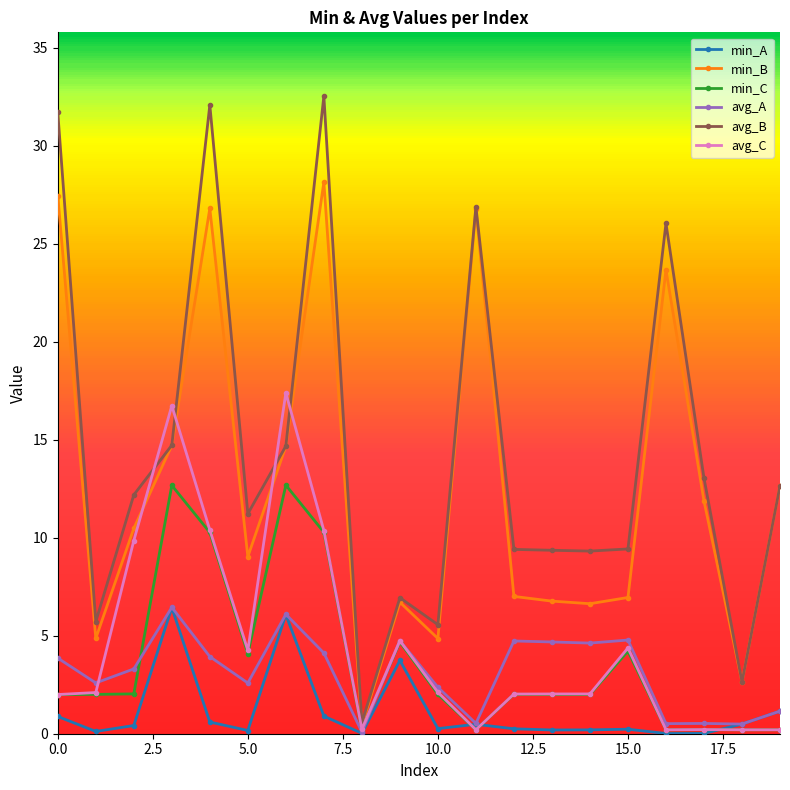

What is the value of the avg_C point at the 10th from the left?

4.7